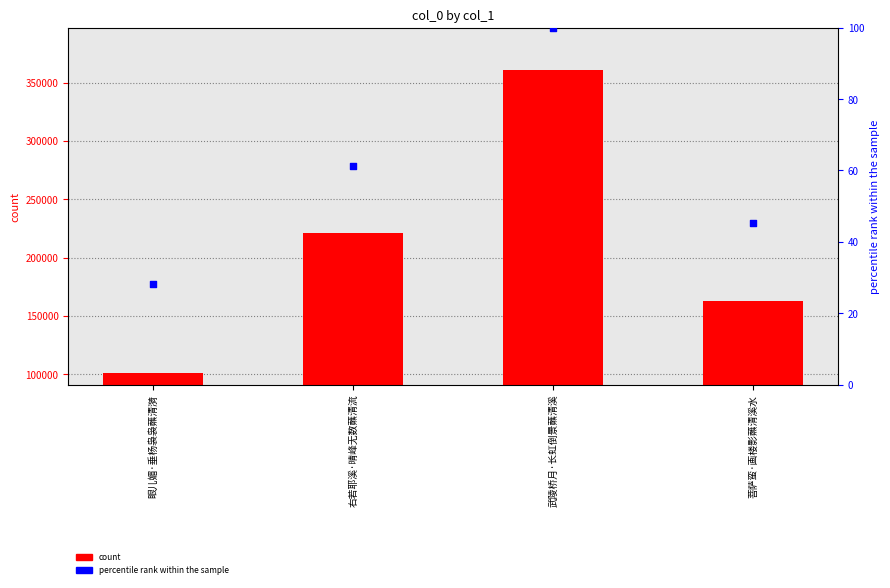

Which series has the widest spread of Y values?

col_0